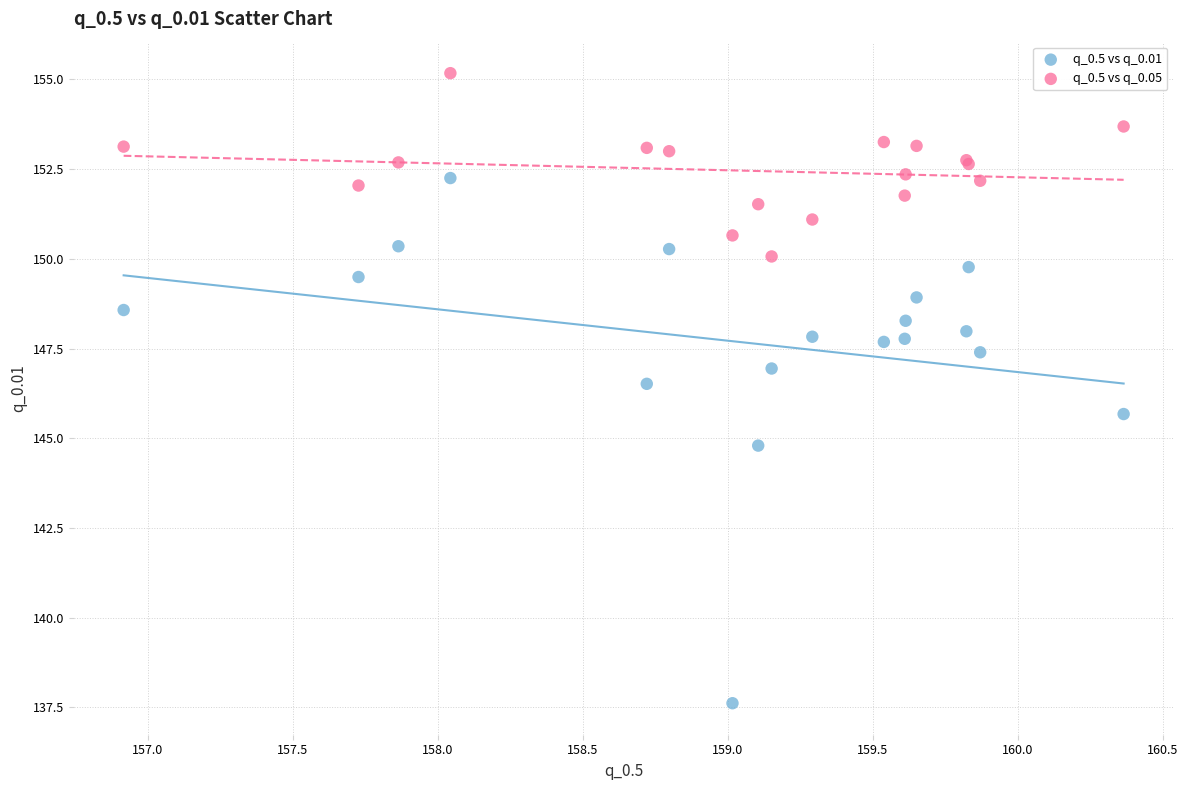

Which series contains the lowest Y value?

q_0.5 vs q_0.01